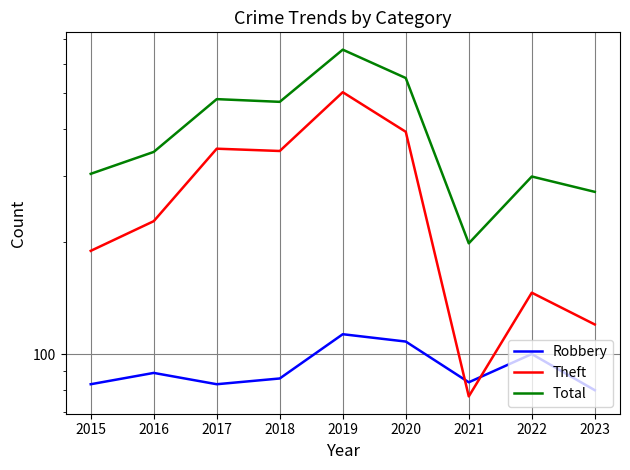

Rank the categories by Total value from lowest to highest.

2021, 2023, 2022, 2015, 2016, 2018, 2017, 2020, 2019